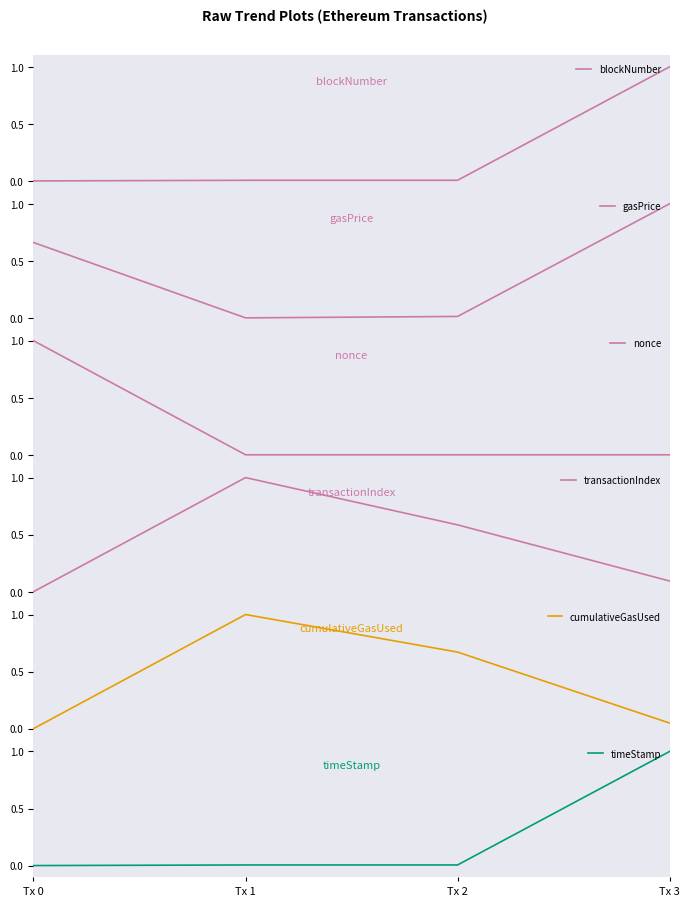

At how many categories does at least one series exceed 0?

4